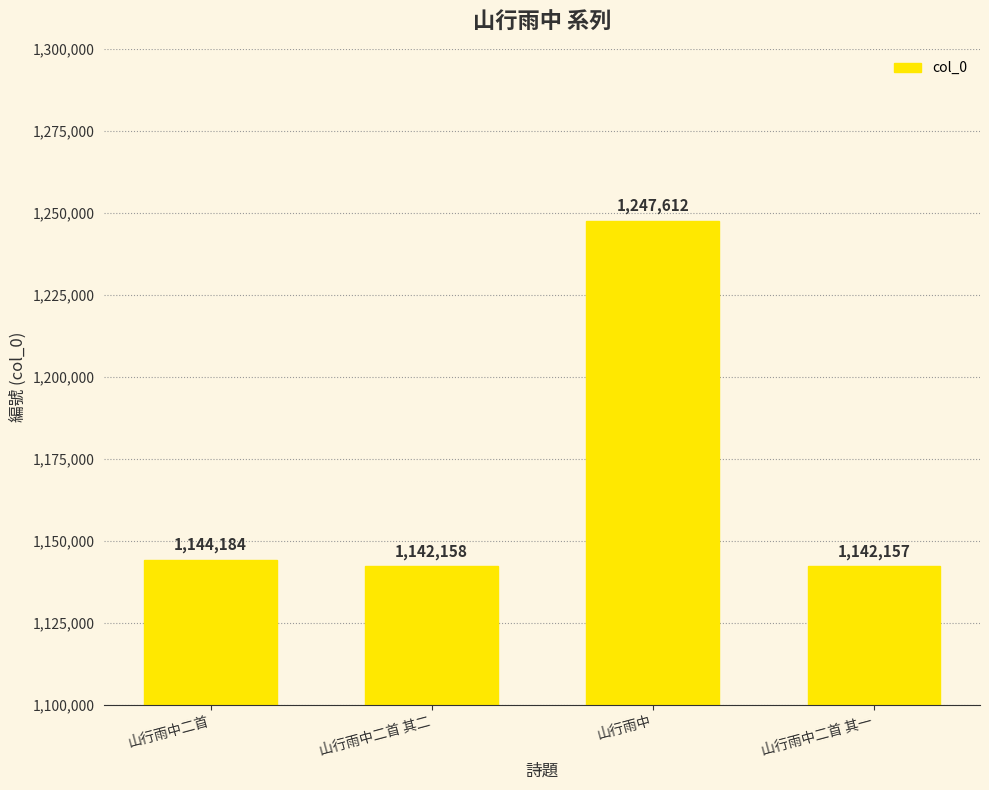

What is the approximate value at 山行雨中二首 其二, to the nearest 50?

1142150